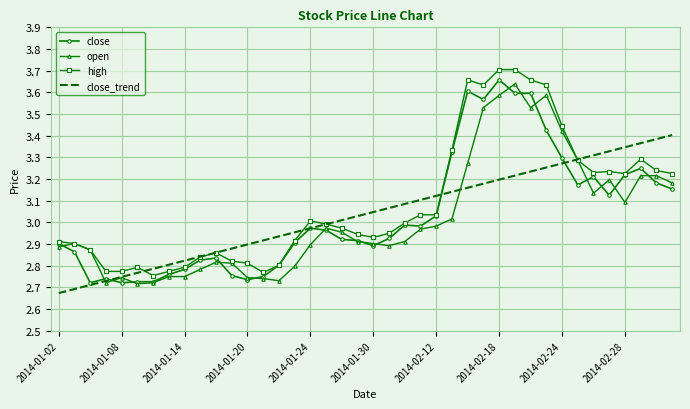

What are all the series names shown in the legend?

close, open, high, close_trend